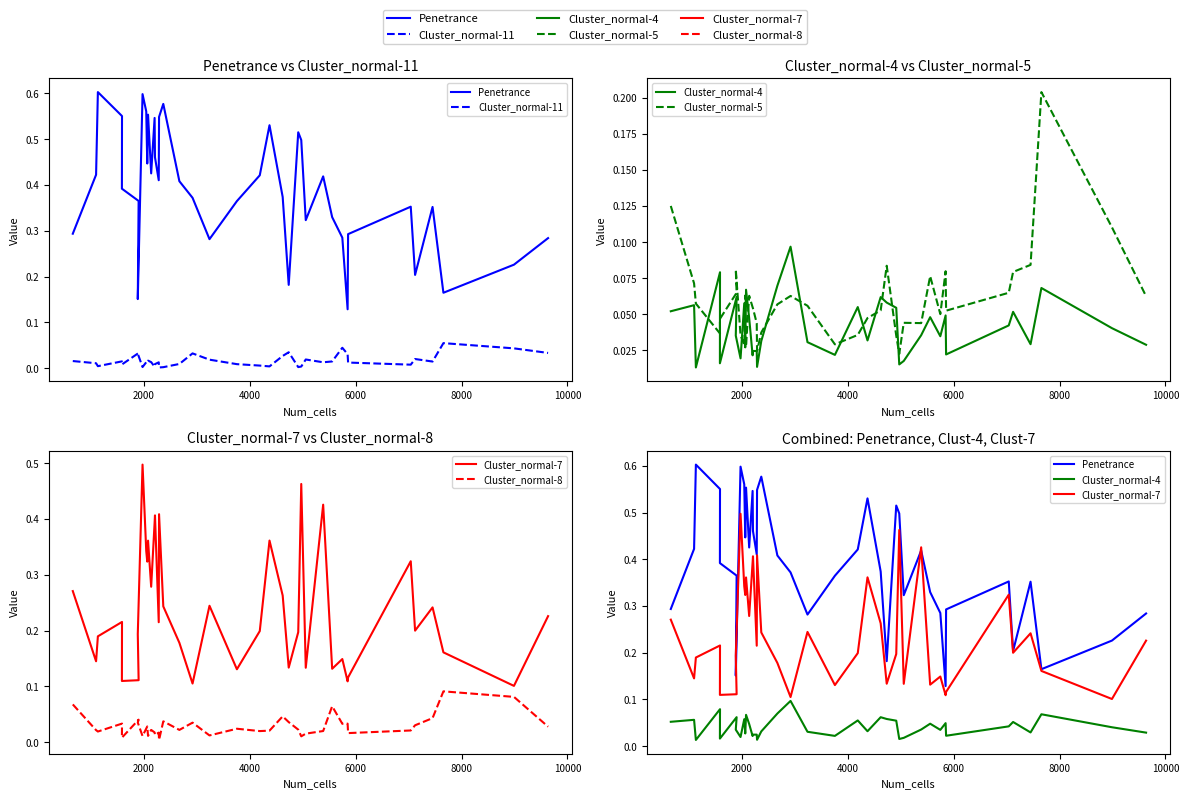

After their last crossing, which series has the higher values: Cluster_normal-5 or Penetrance?

Penetrance